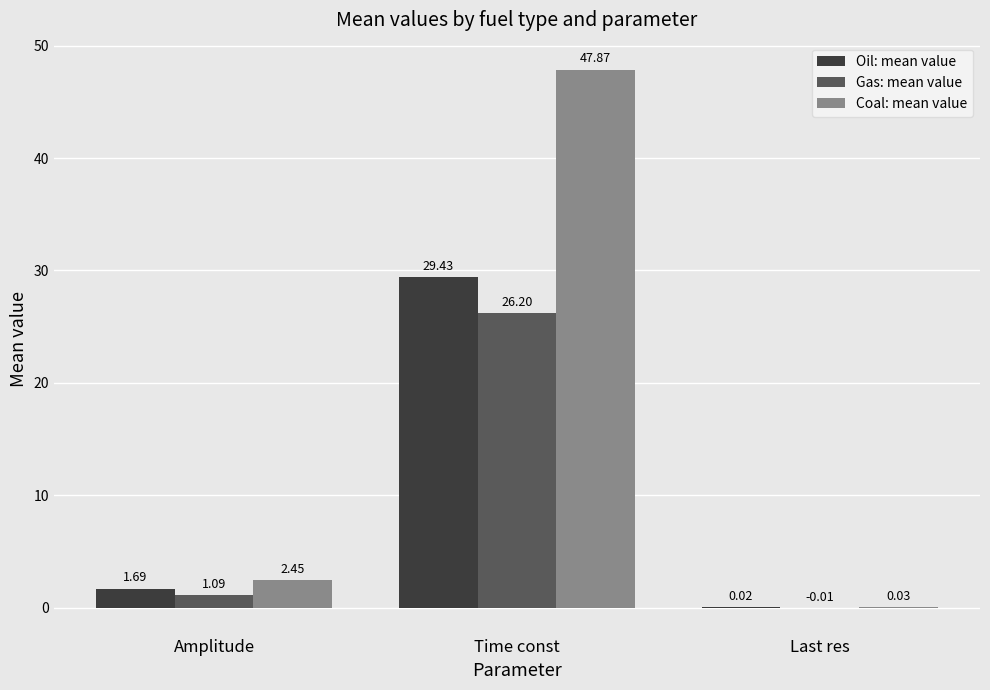

The value of Coal: mean value at Time const is 76.1. True or false?

False